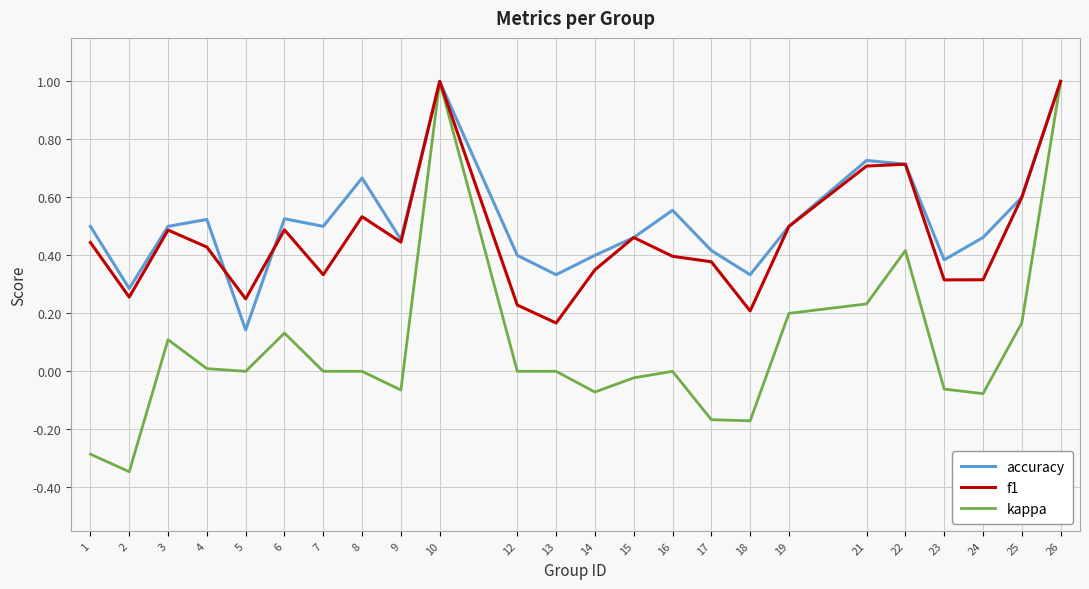

Which series has the widest spread of values?

kappa